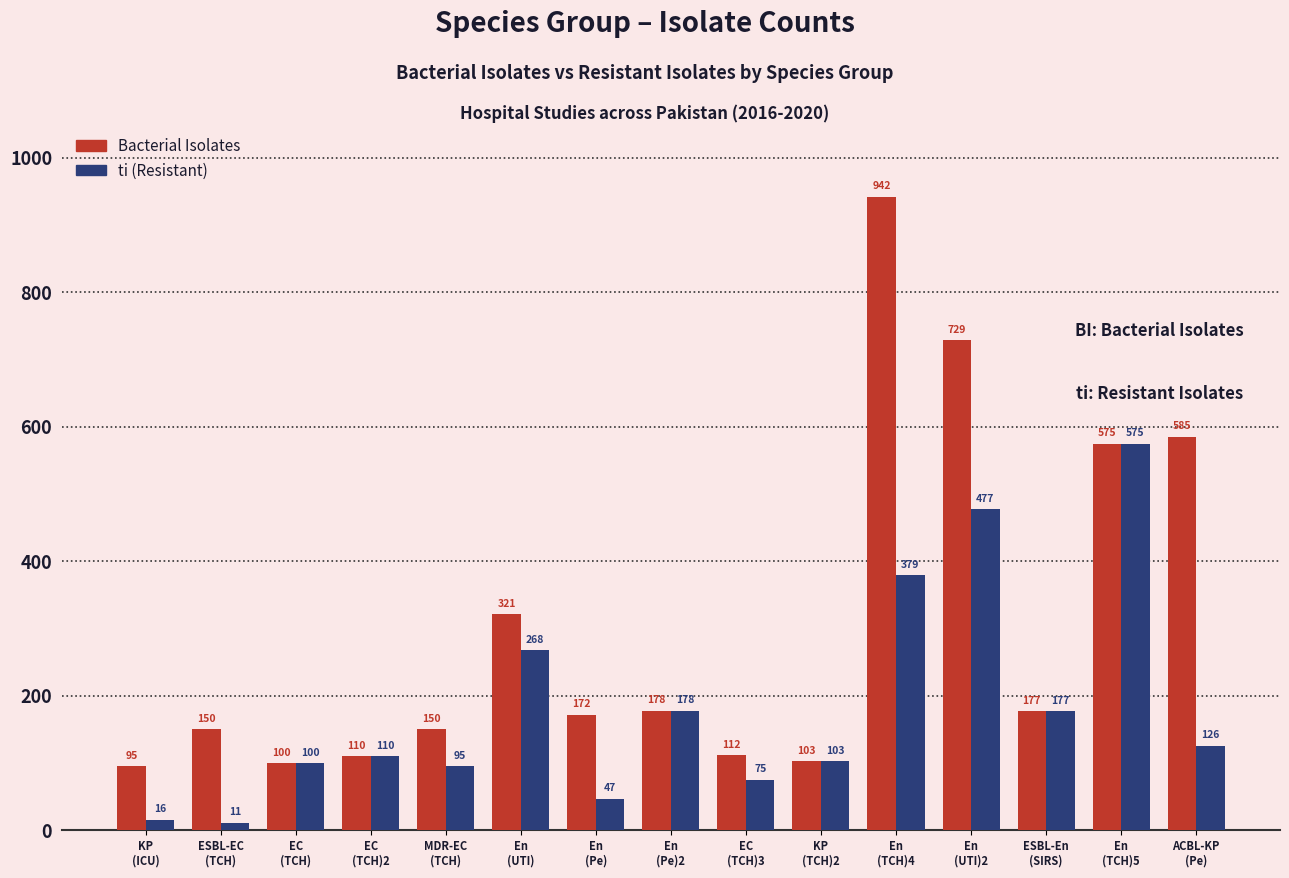

Which series has the largest total across all categories?

Bacterial Isolates